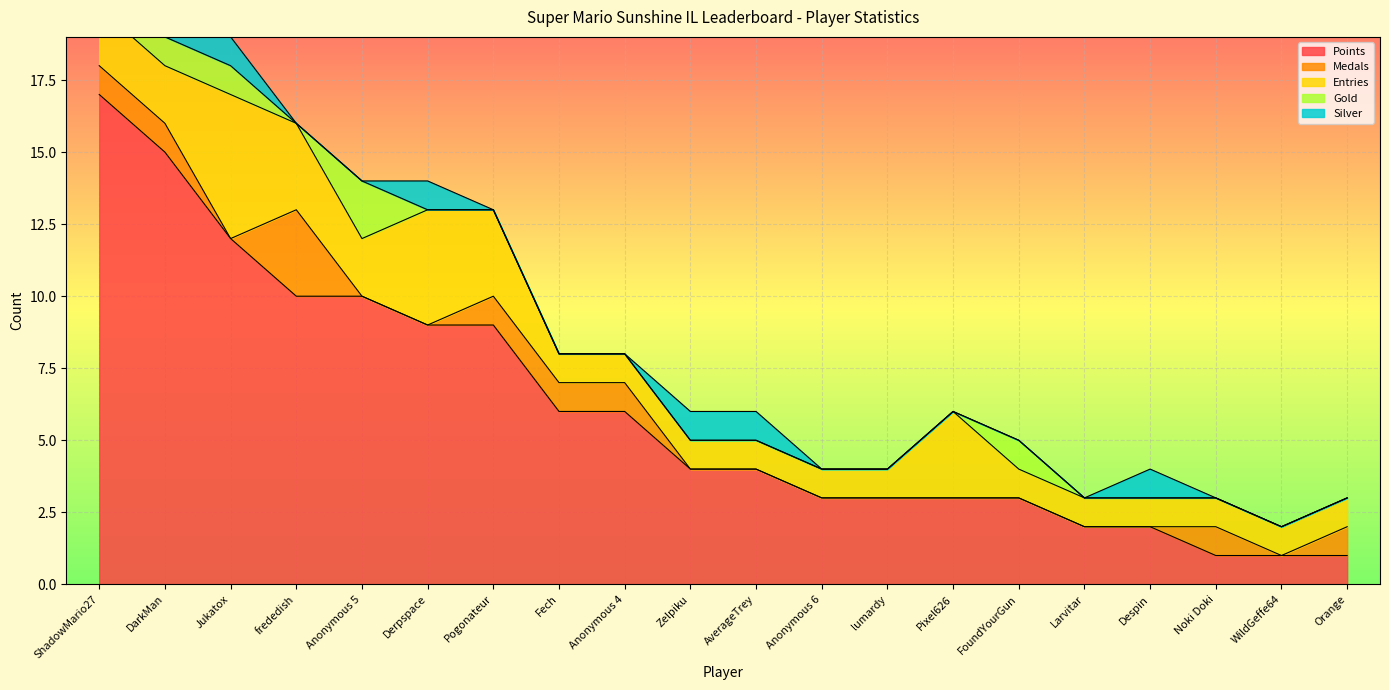

Rank the series by their maximum value, from lowest to highest.

Silver, Gold, Medals, Entries, Points